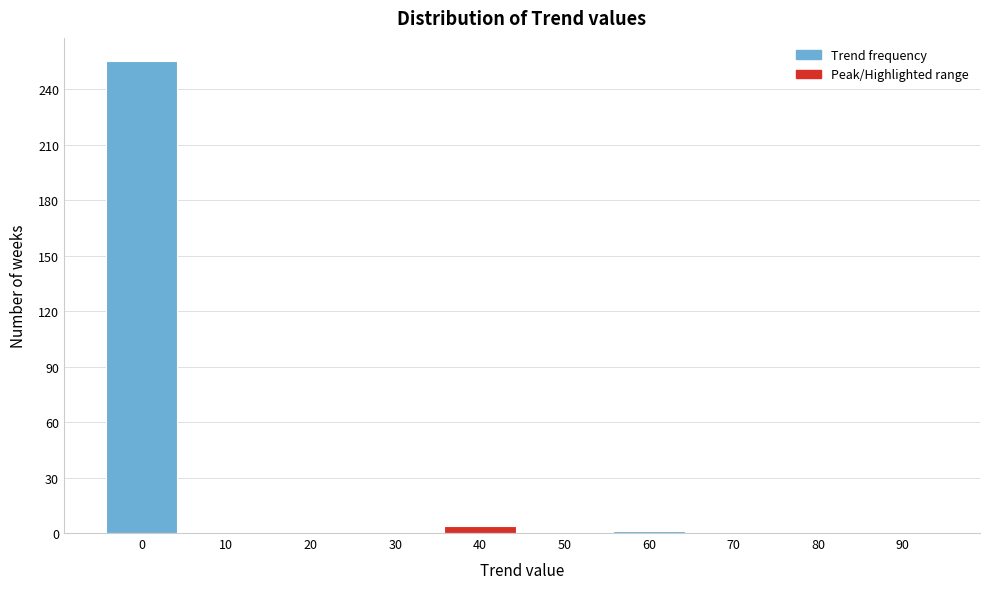

The value at 90 is 0. True or false?

True